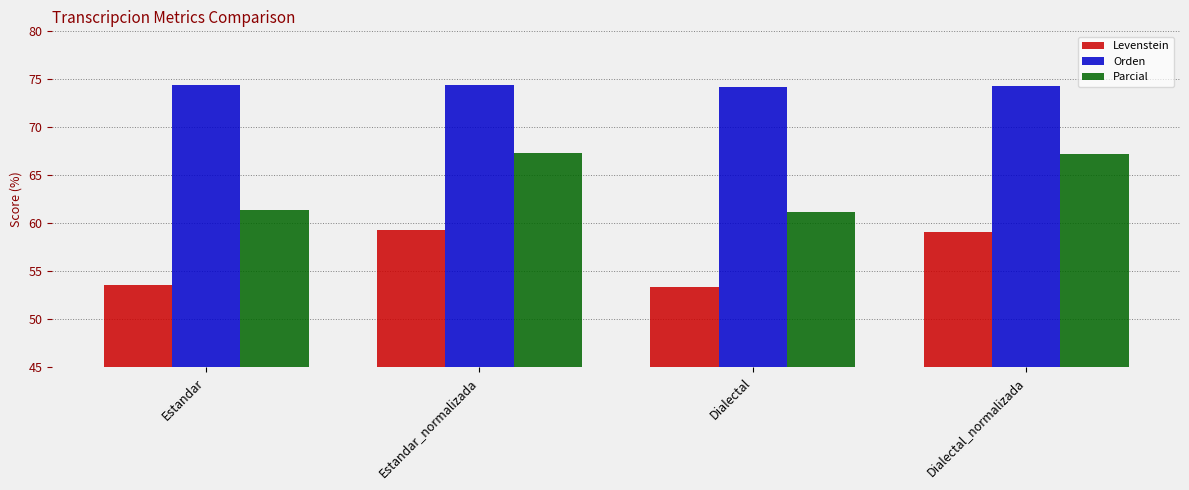

Which series has the widest spread of values?

Parcial